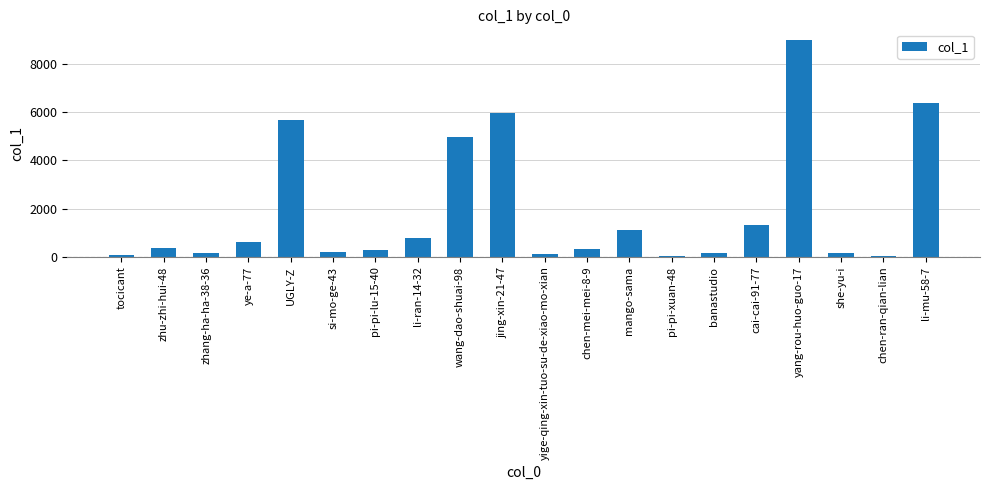

The value at jing-xin-21-47 is 5973. True or false?

True